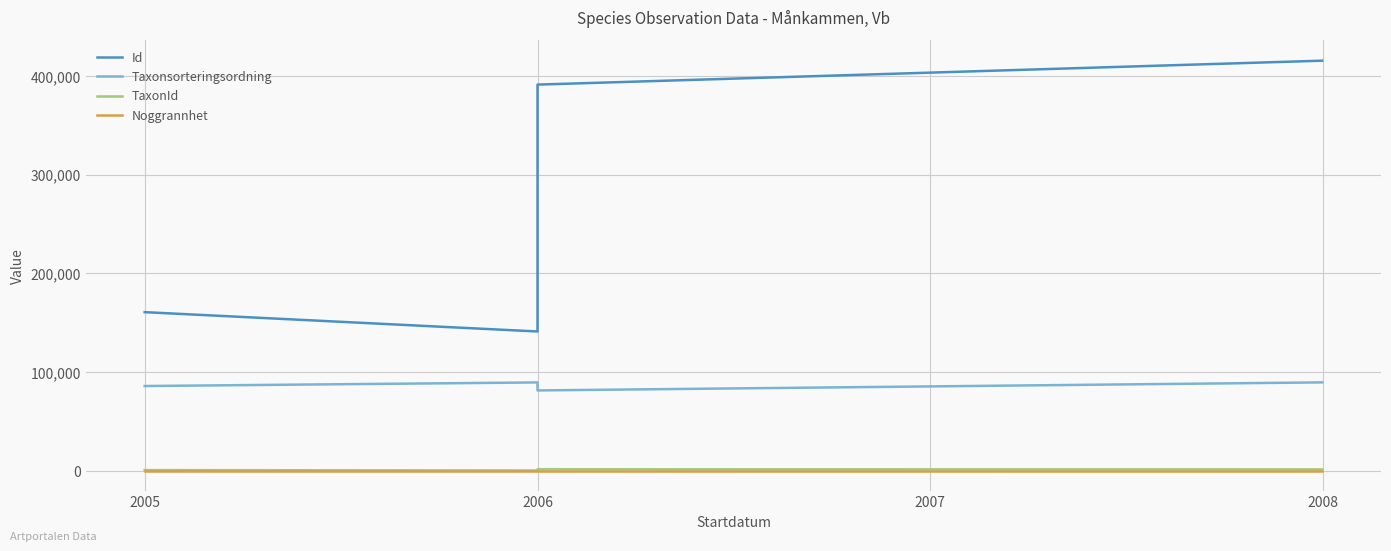

Between 2007 and 2005, which is larger?

2007